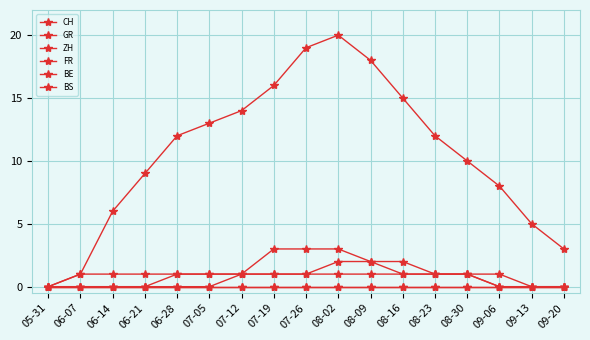

Which series has the widest spread of values?

CH